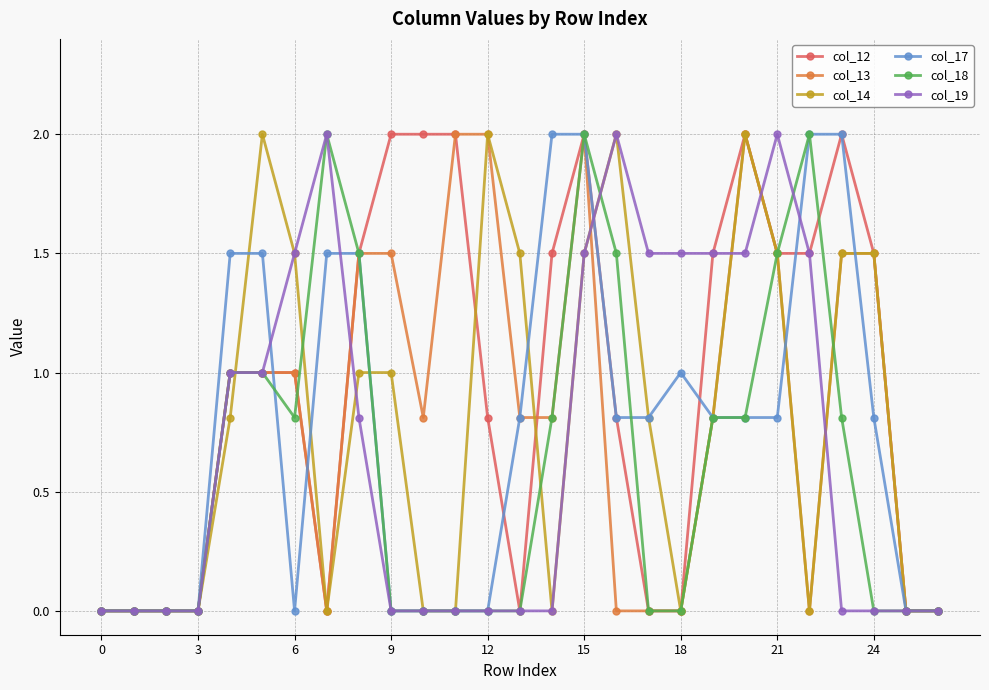

Which series has the largest total across all categories?

col_12